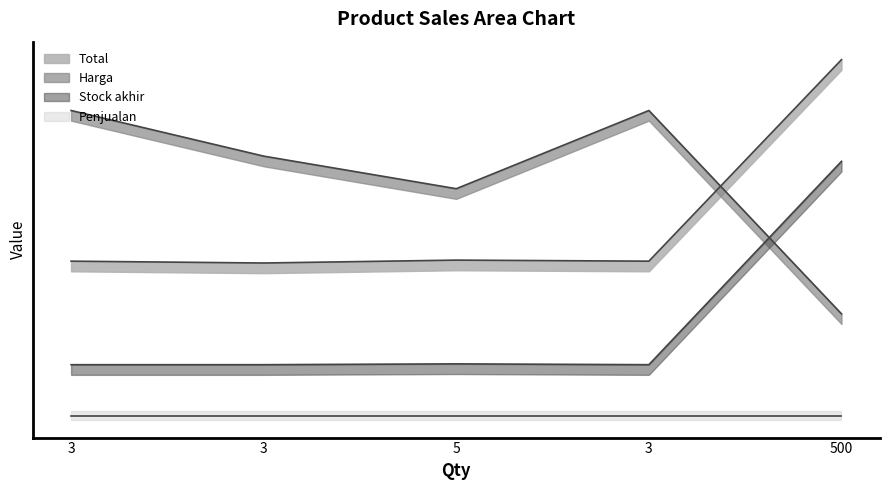

What is the maximum value for Stock akhir?

1.2